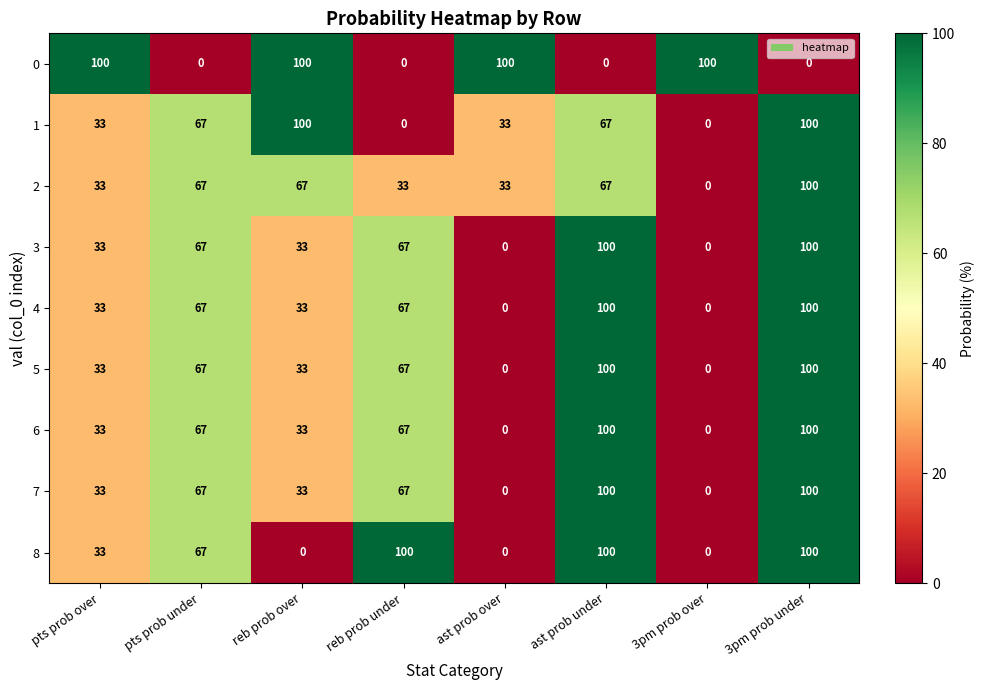

How many 3 values are between 33 and 100?

6